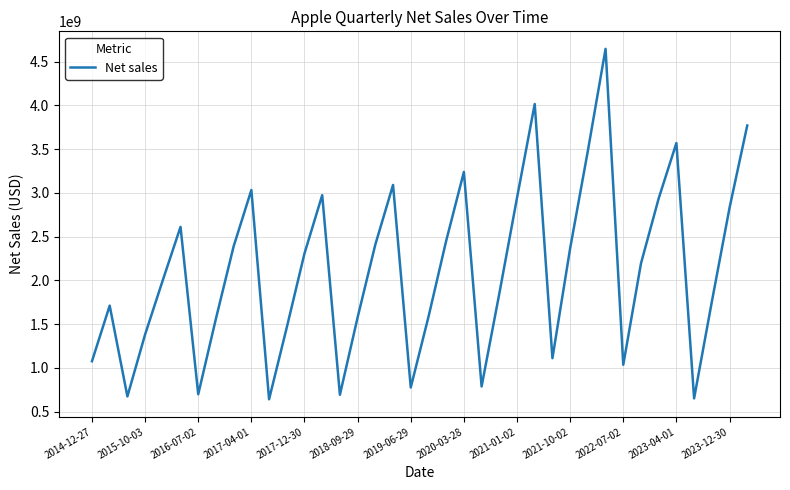

What is the minimum value shown in the chart?

640831000